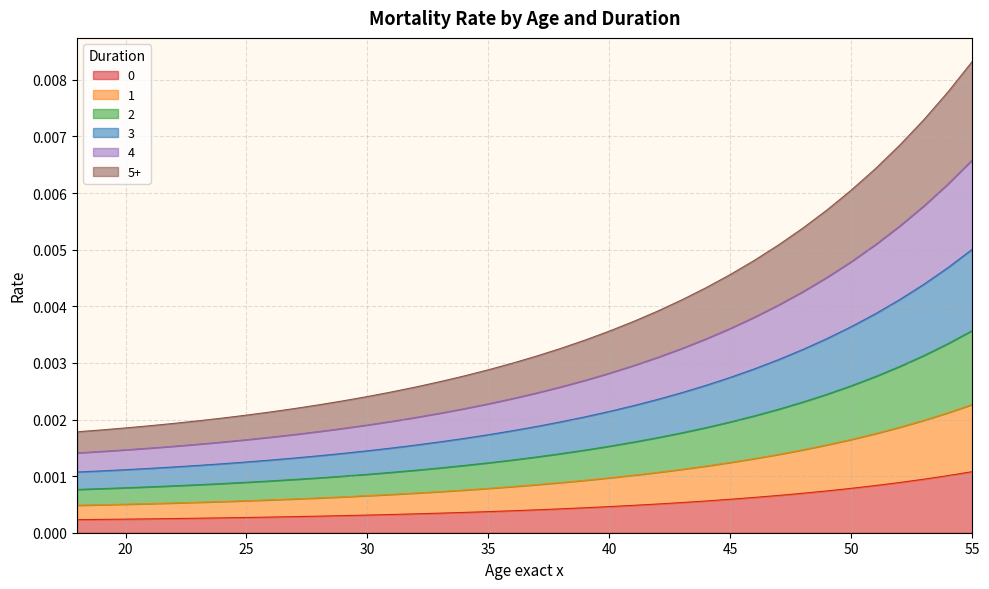

Does the chart have visible grid lines?

Yes